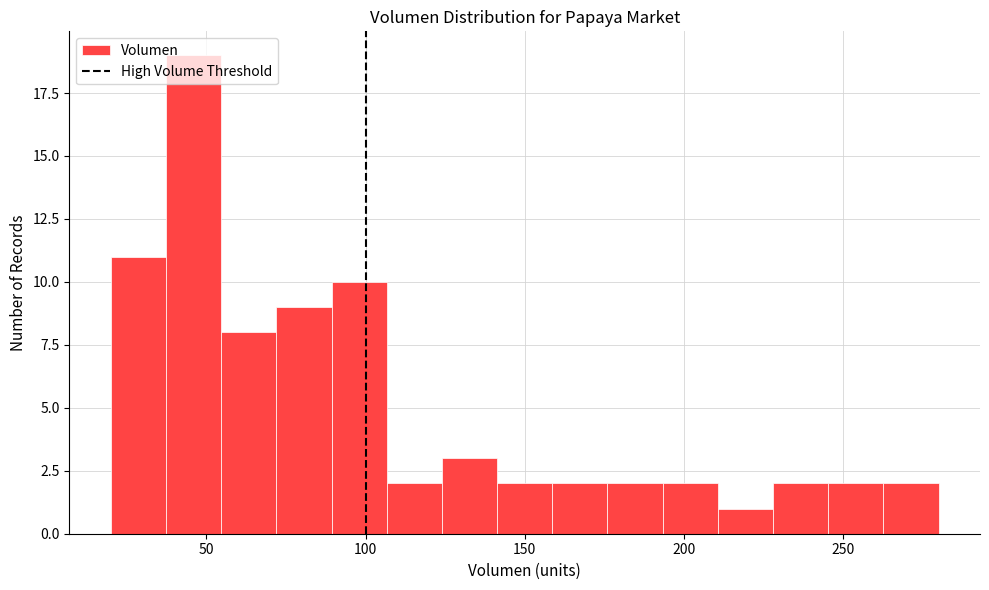

Read against the x-axis, roughly where is the centre of the tallest bar?

45